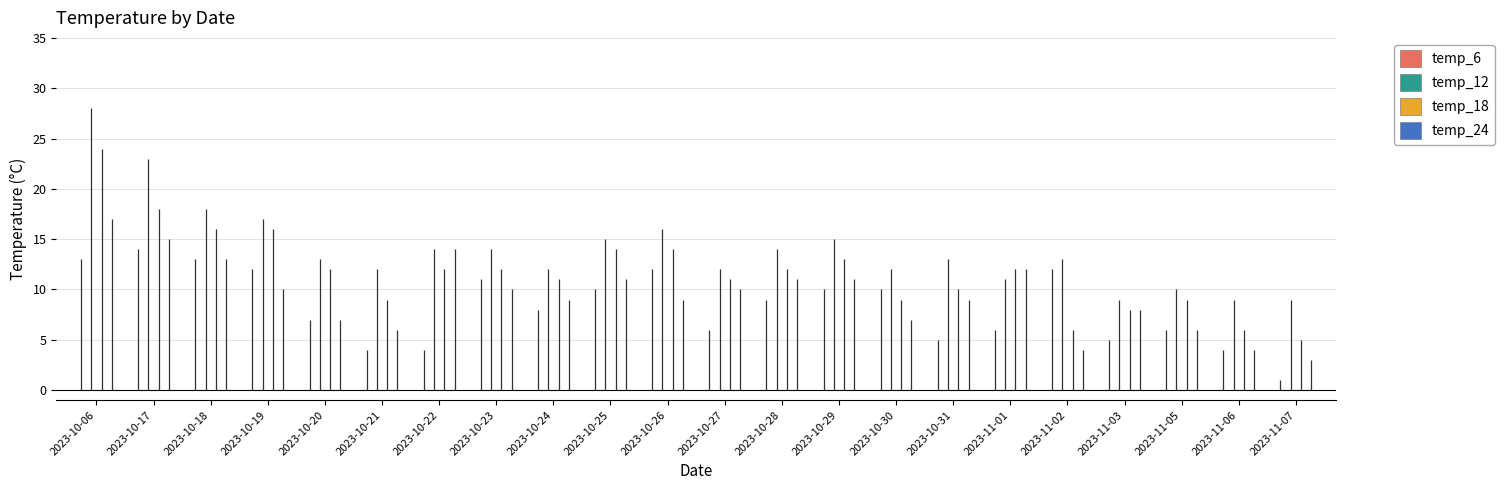

How many lines are shown in the chart?

4